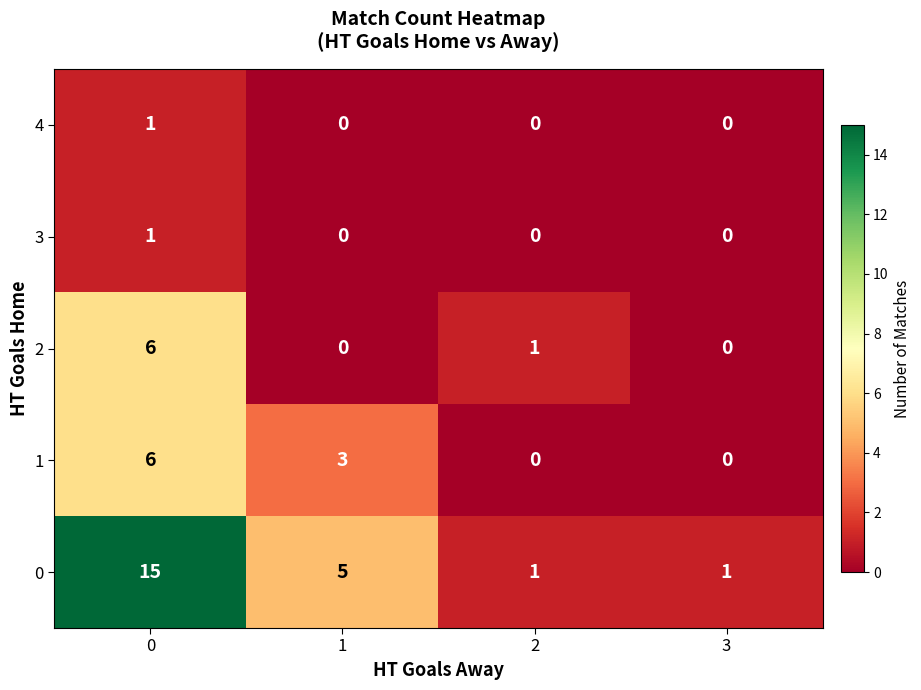

How many series are shown in this chart?

5